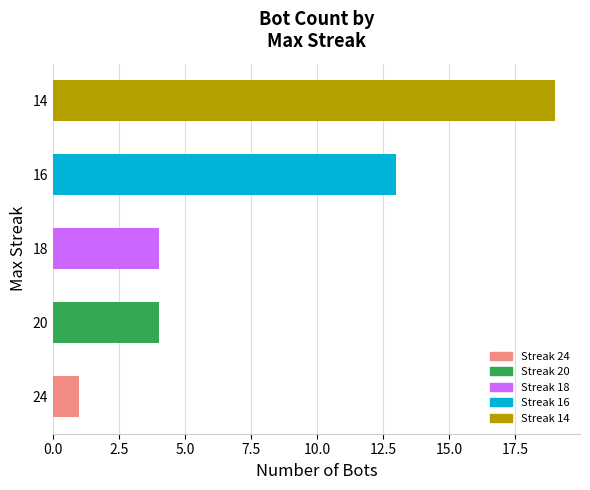

What is the maximum value shown in the chart?

19